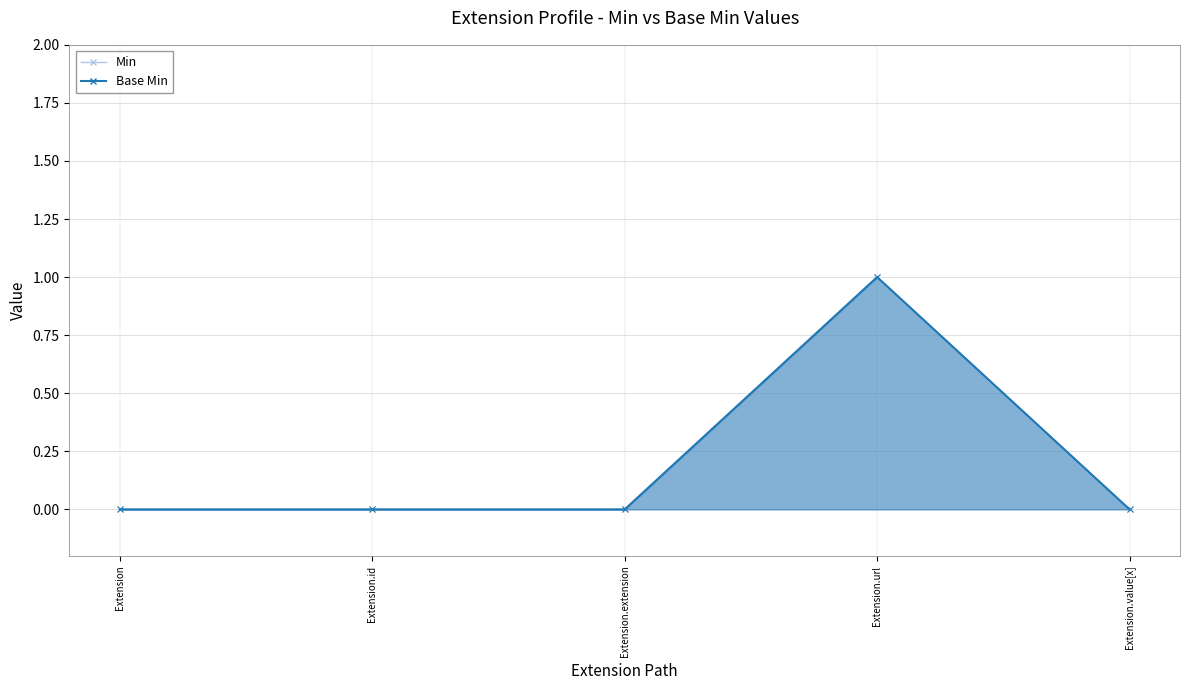

Is the value of Min at Extension.value[x] greater than the value of Base Min at Extension.id?

No